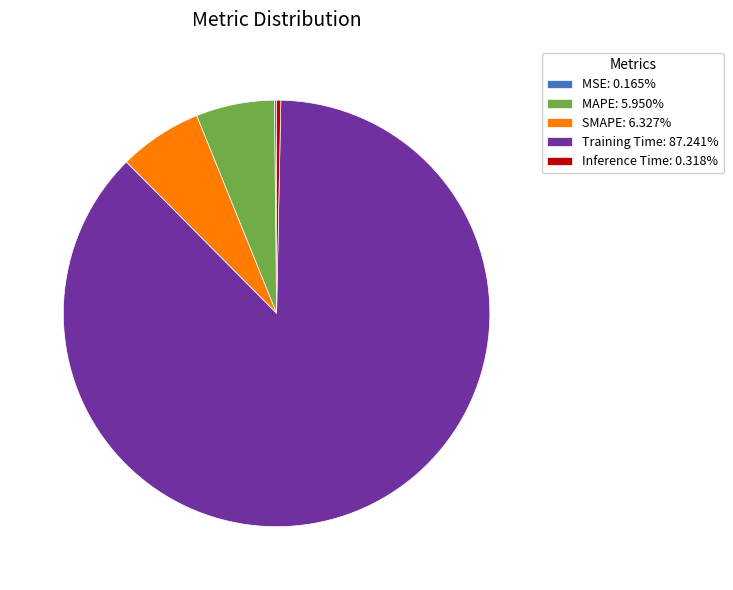

Between SMAPE and Training Time, which is larger?

Training Time